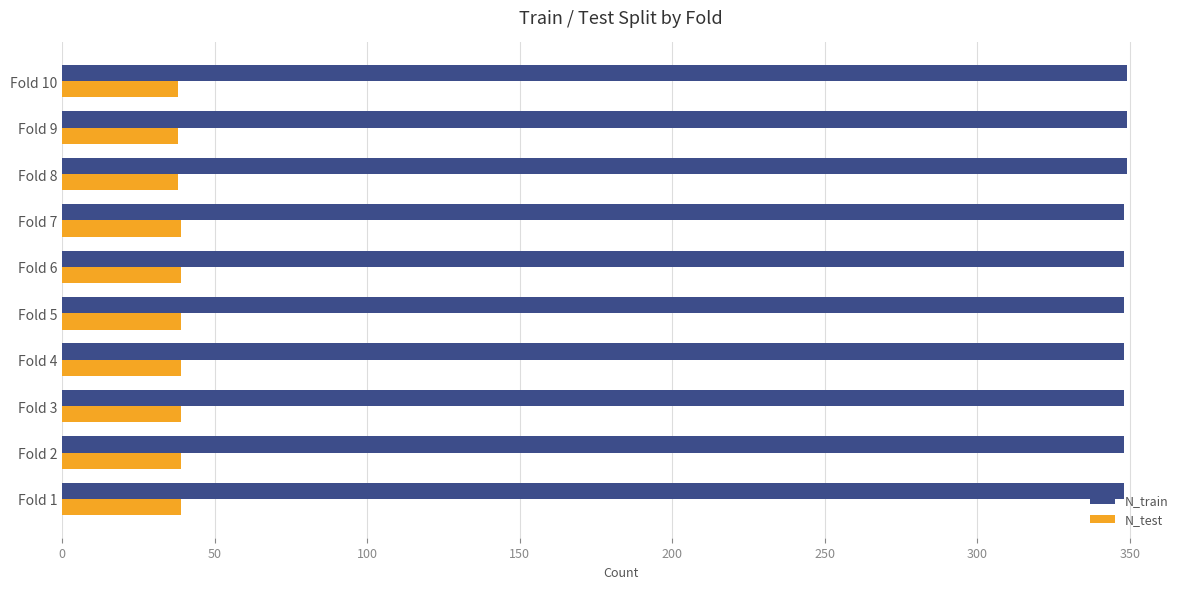

Count the N_test values in the range 38 to 39.

10